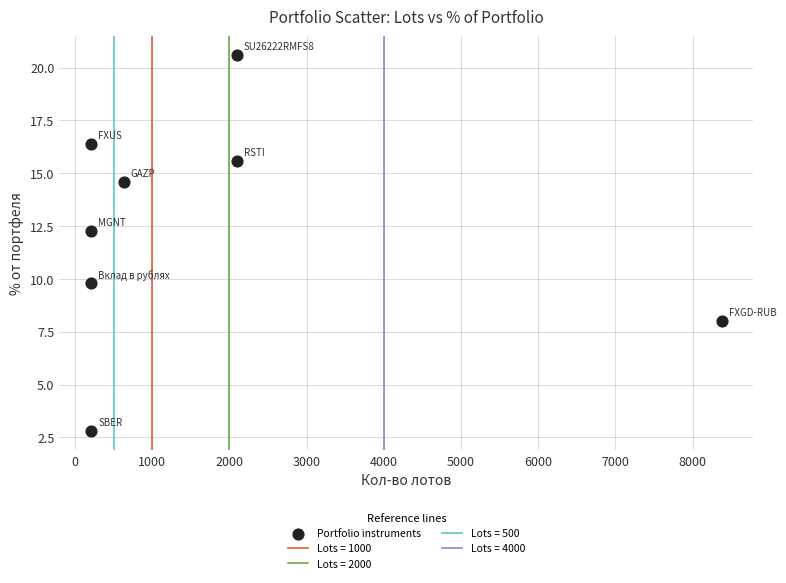

What is the average X value?

1755.1